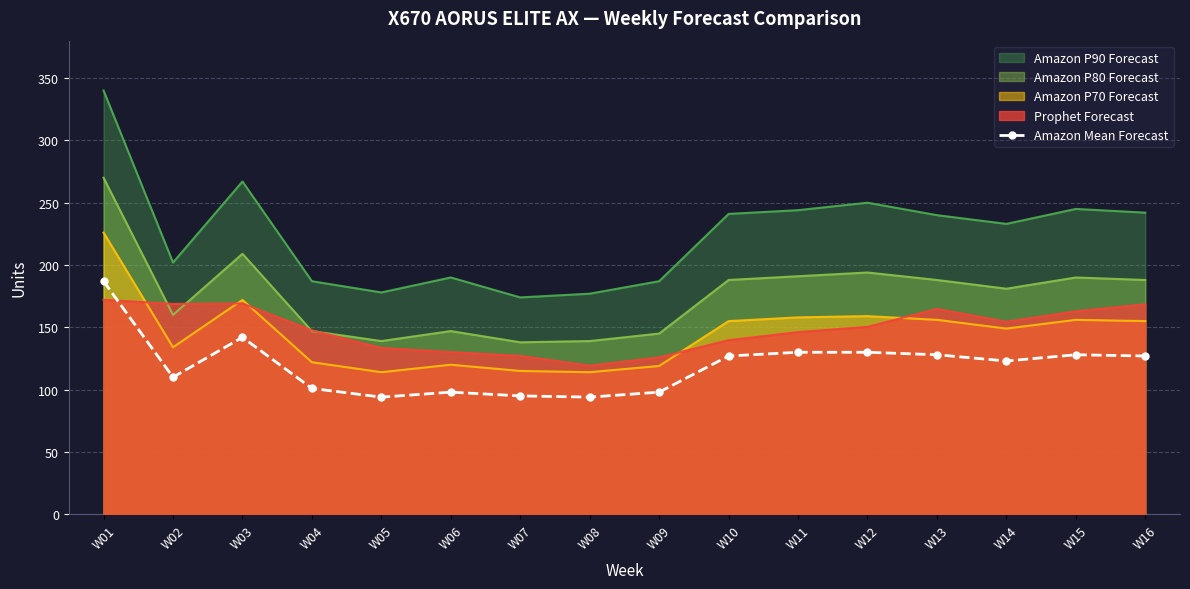

At which label does the data first exceed 127?

W01